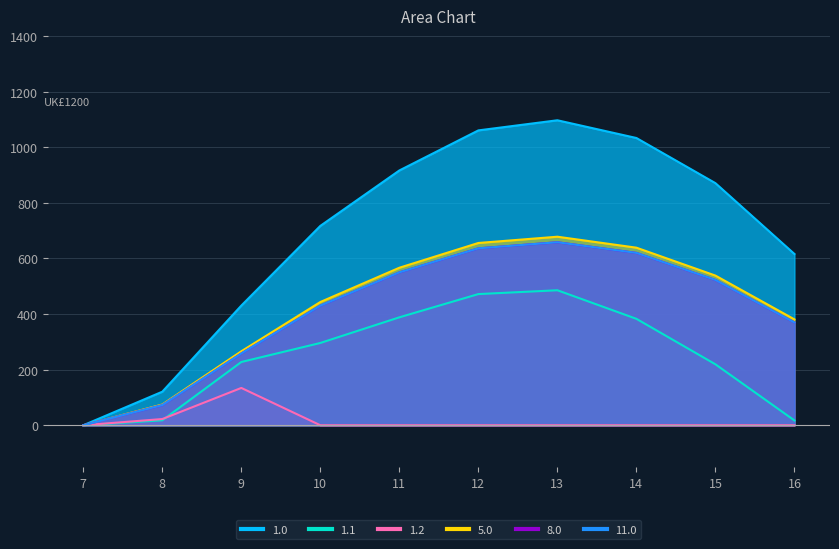

At which category is the sum across all series the highest?

13